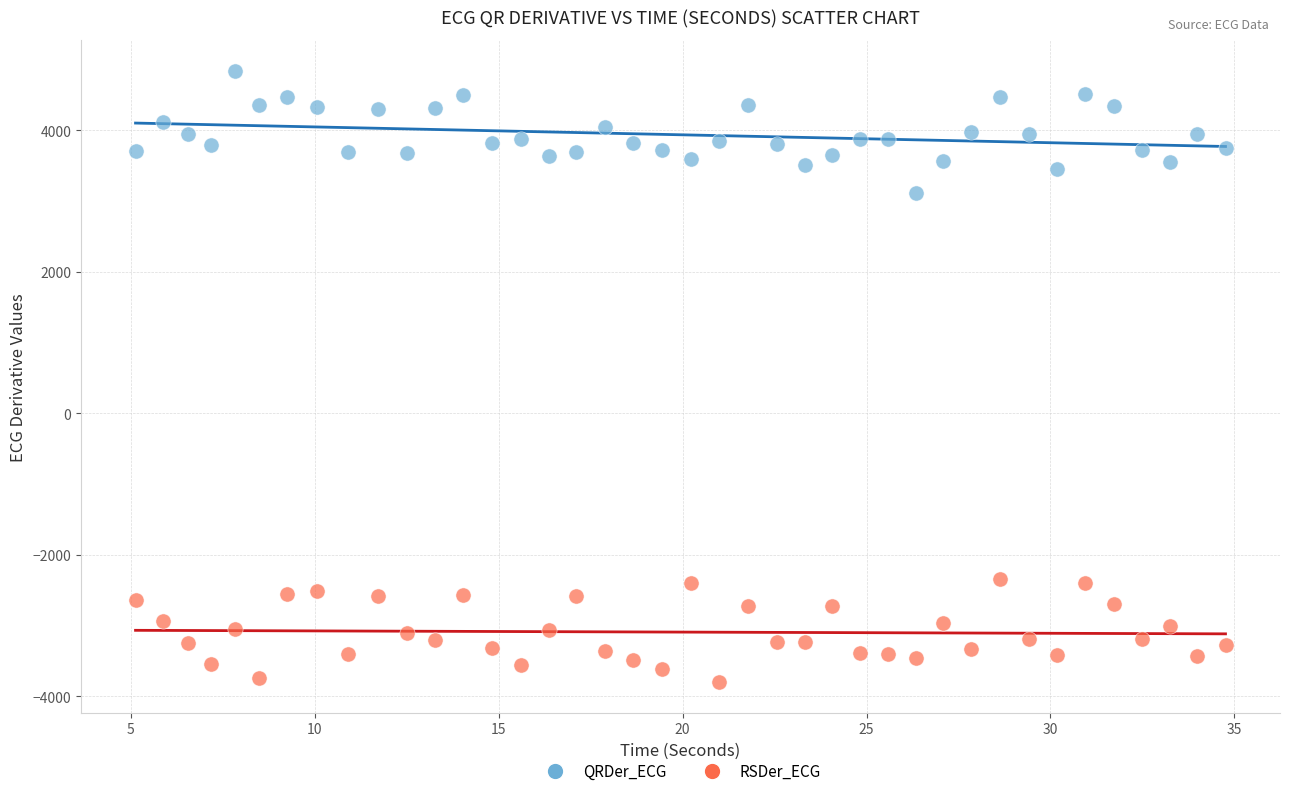

Which series reaches the maximum Y coordinate?

QRDer_ECG